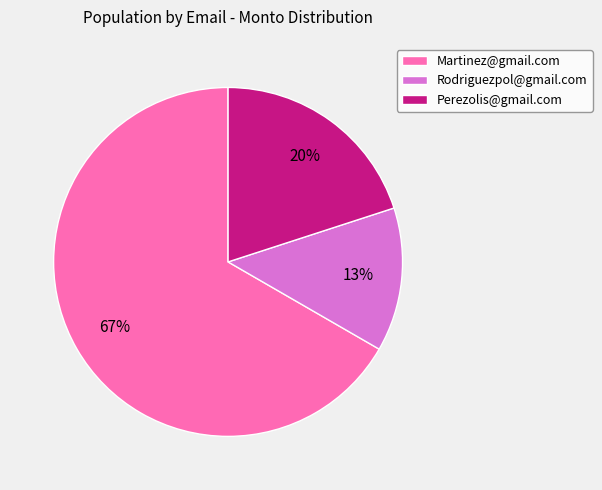

Approximately how many times larger is the value at Rodriguezpol@gmail.com compared to Martinez@gmail.com?

0.2